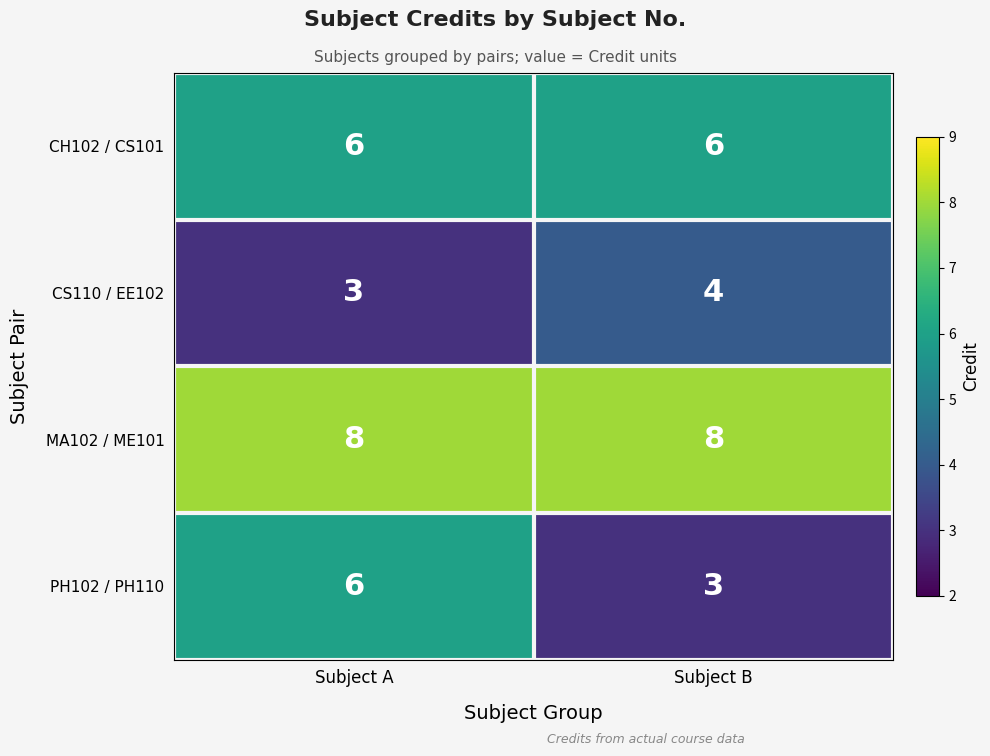

Which series has the largest total across all categories?

MA102 / ME101